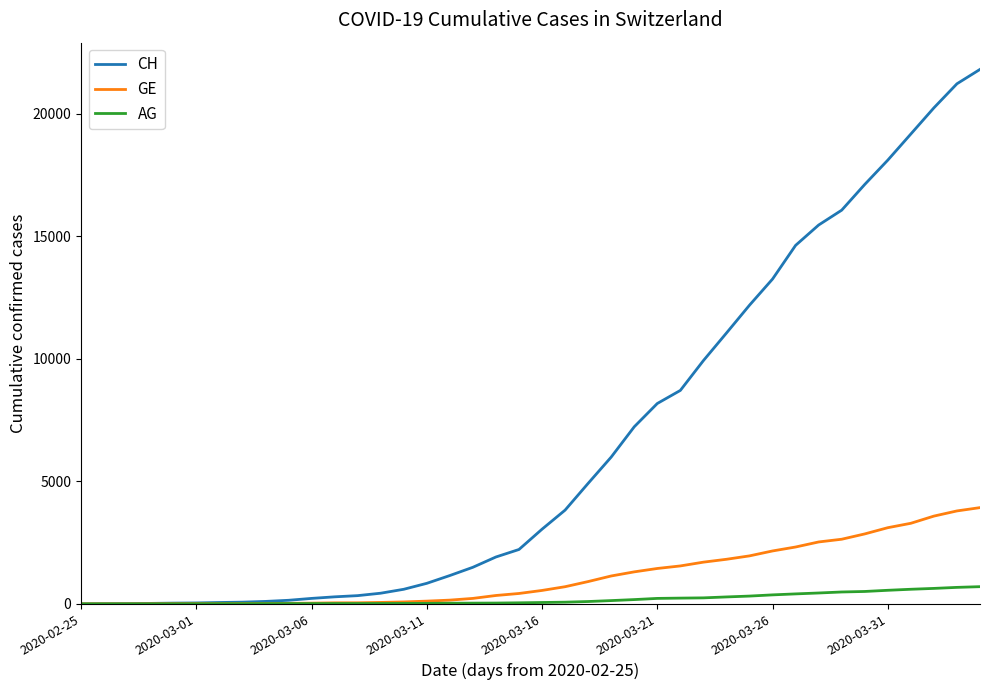

Which series has the largest total across all categories?

CH